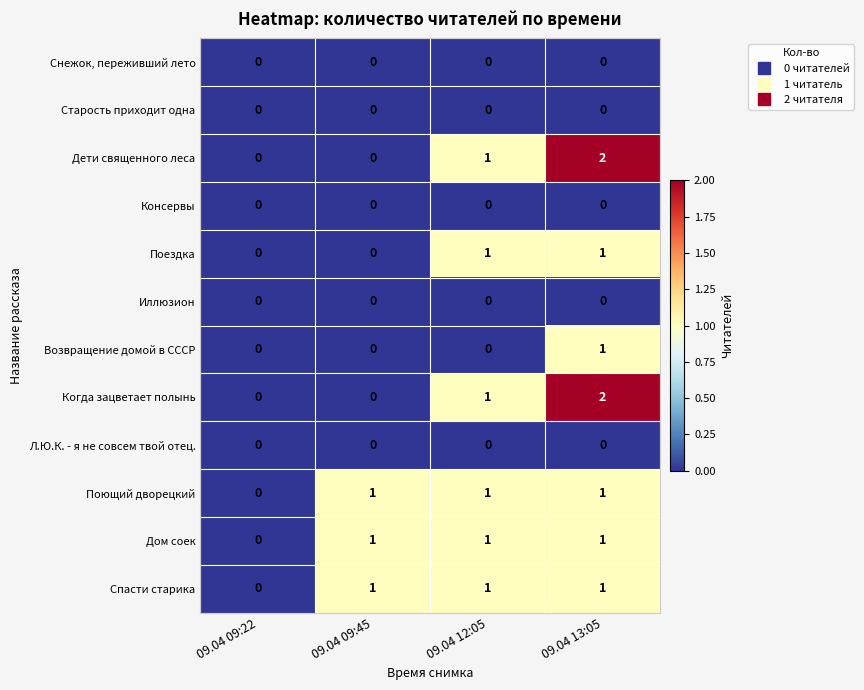

The value of Старость приходит одна at 09.04 12:05 is 0. True or false?

True